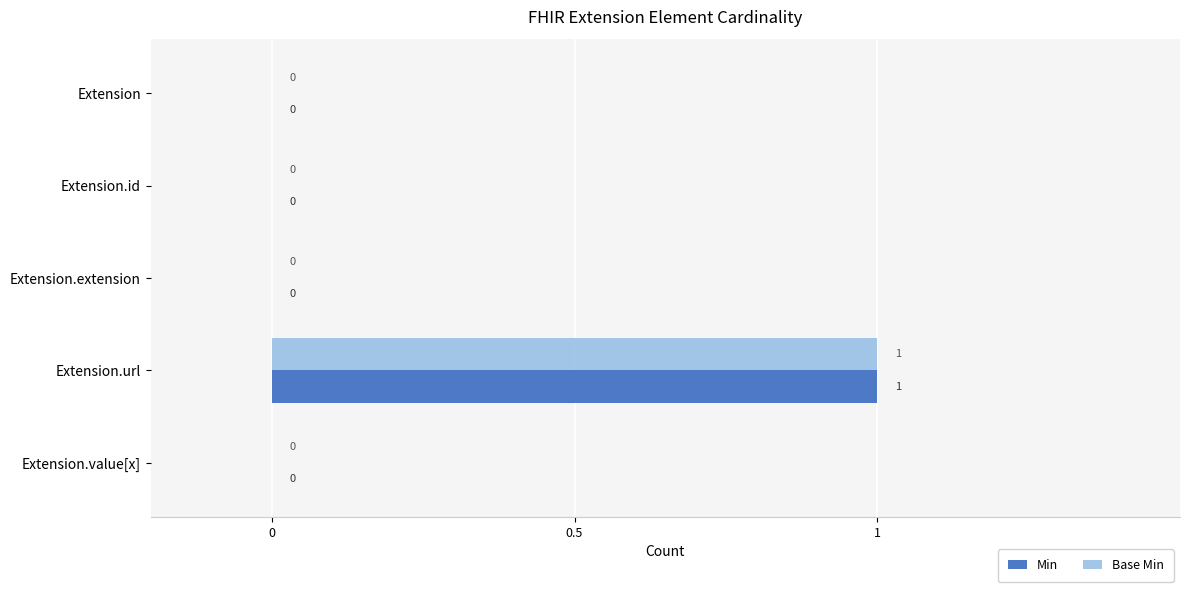

How many series are shown in this chart?

2